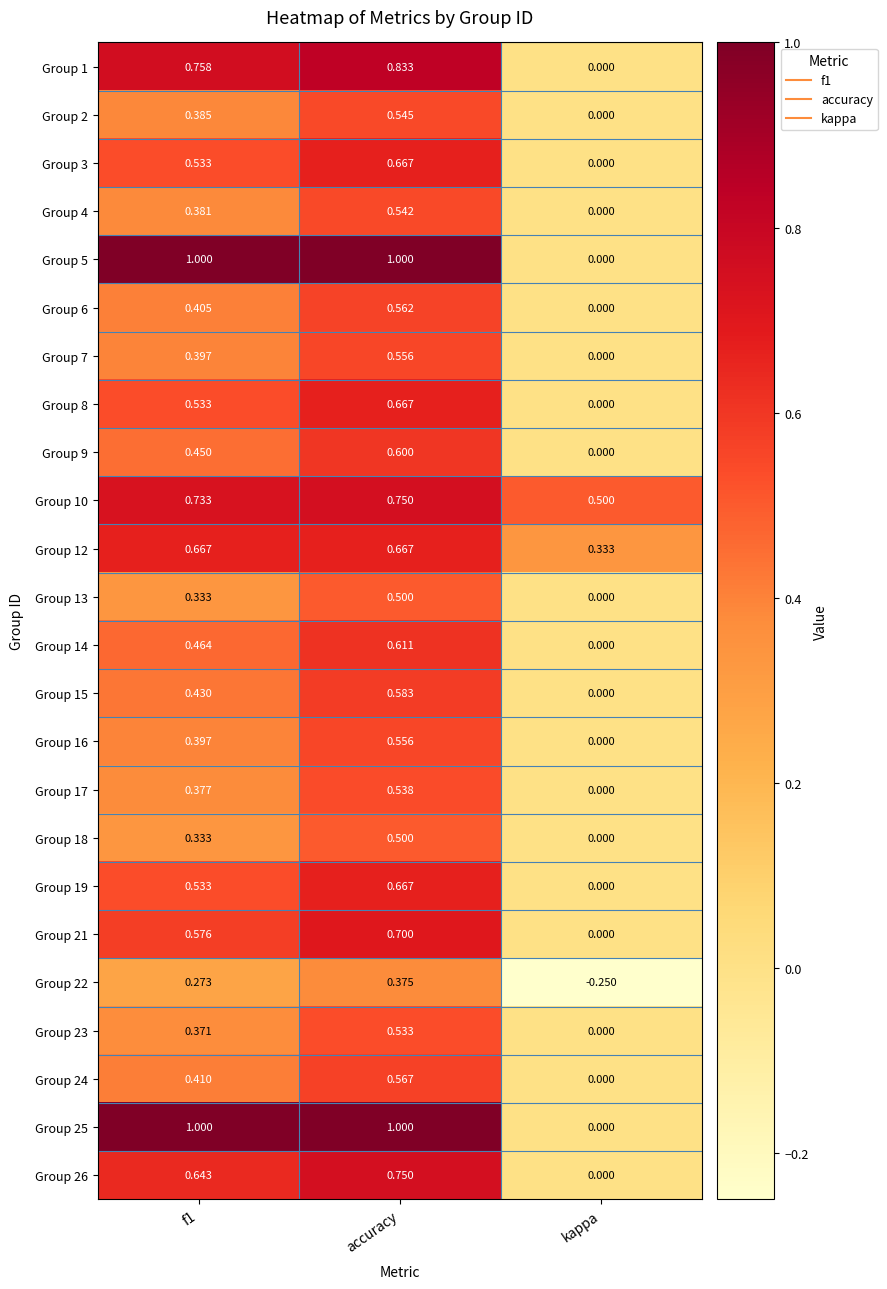

At which label does Group 13 reach its minimum?

kappa